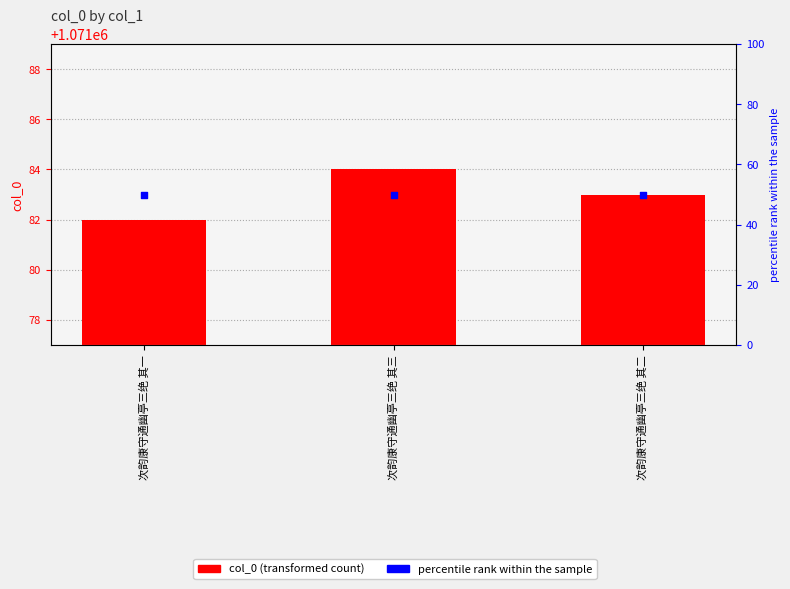

Which series has the largest total across all categories?

col_0